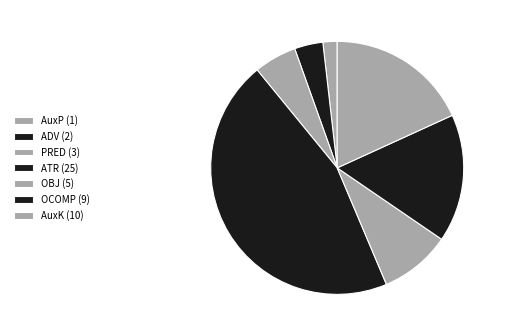

Rank the categories by value from highest to lowest.

ATR (25), AuxK (10), OCOMP (9), OBJ (5), PRED (3), ADV (2), AuxP (1)